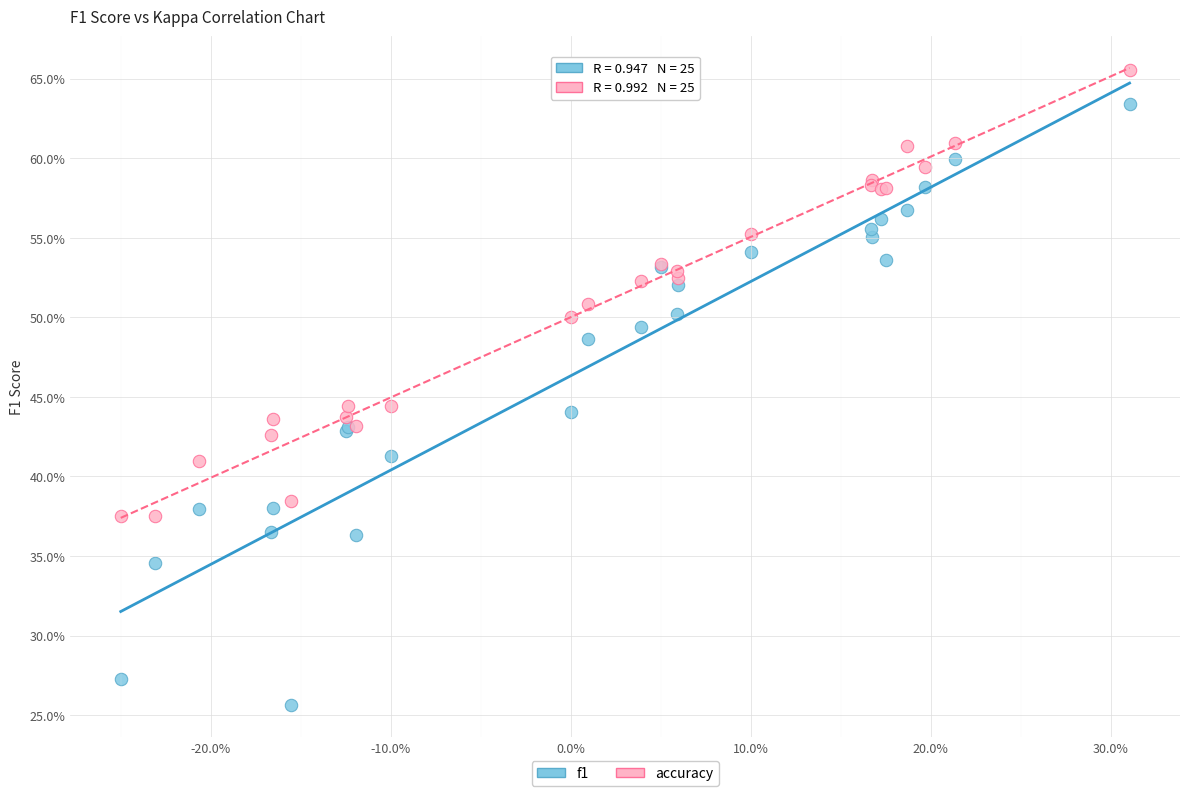

What are all the series names shown in the legend?

f1, accuracy